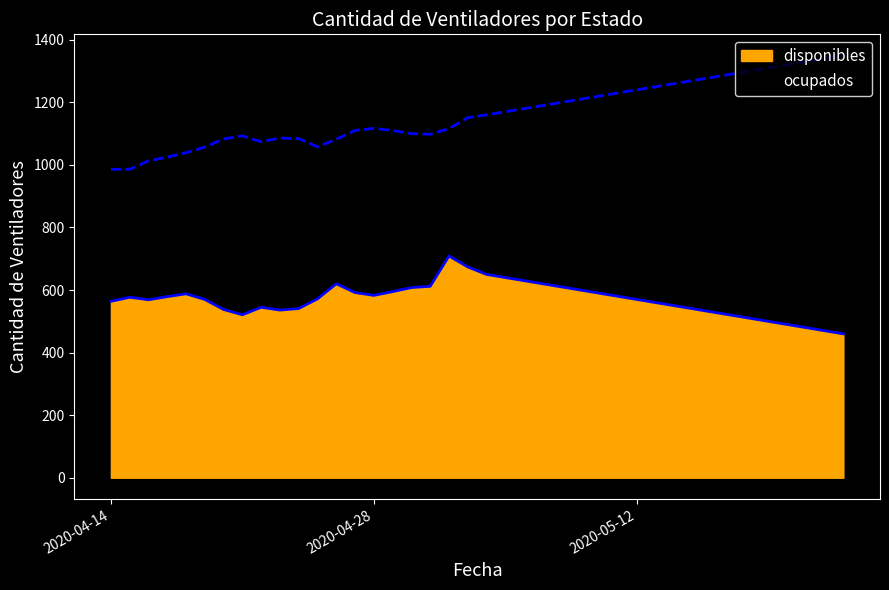

What is the label of the 30th point from the left?

2020-05-13